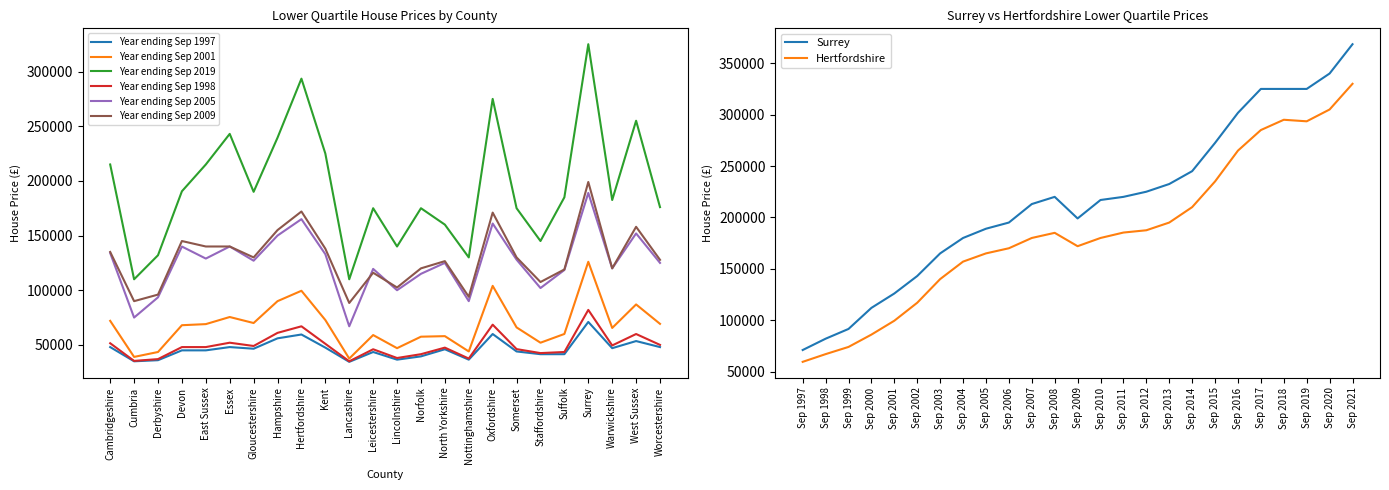

Between Lincolnshire and West Sussex, which series saw the biggest shift?

Year ending Sep 2019